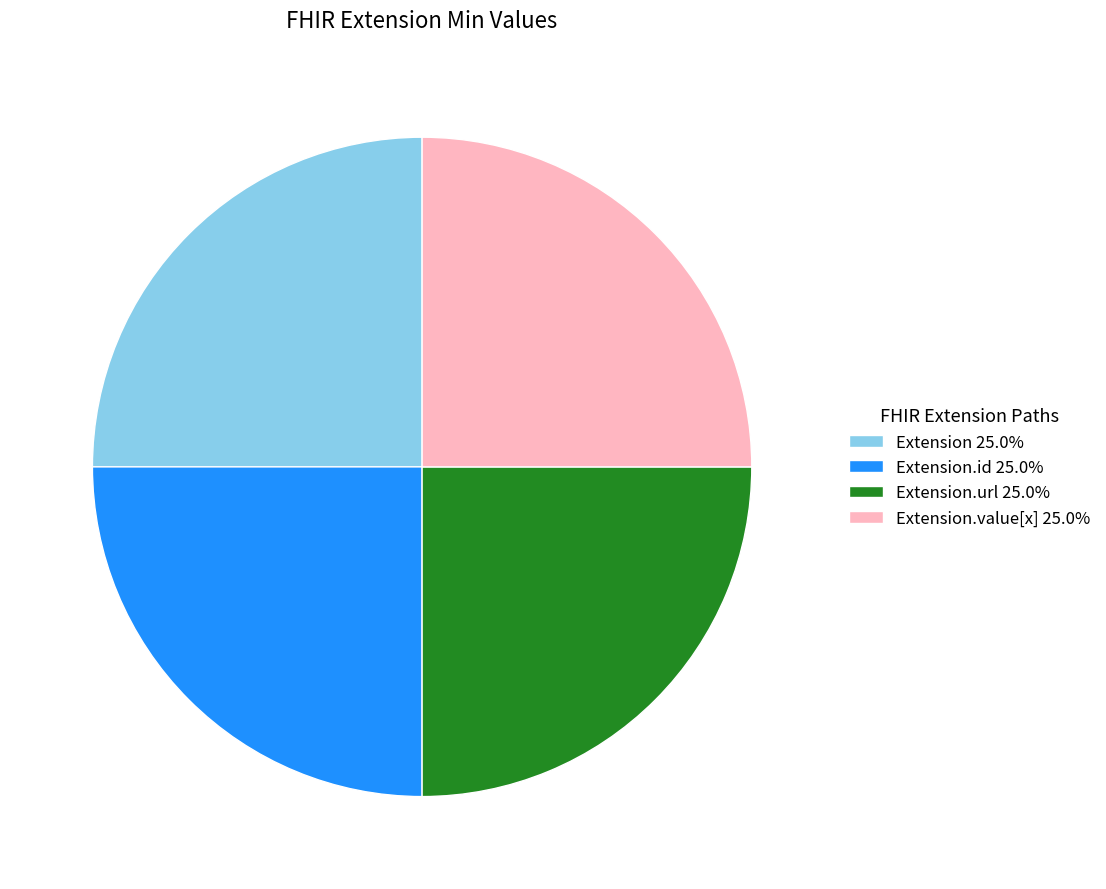

Count the number of slices in the pie.

4